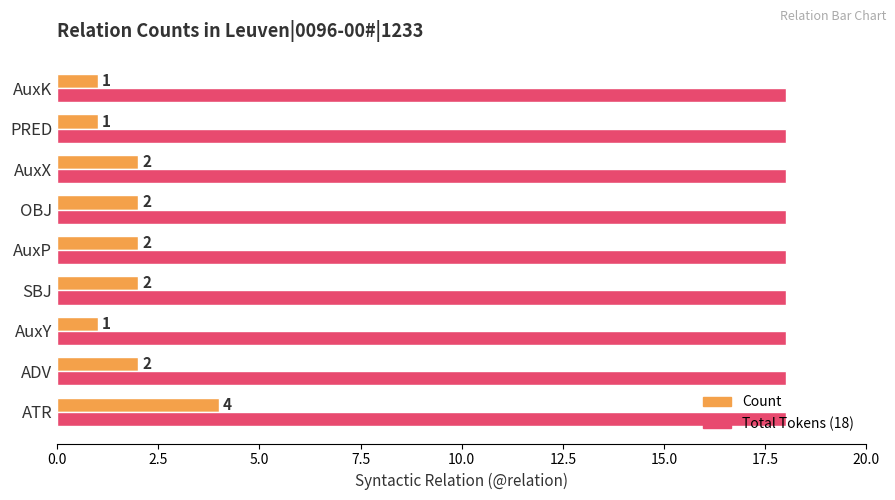

What is the greatest value displayed?

18